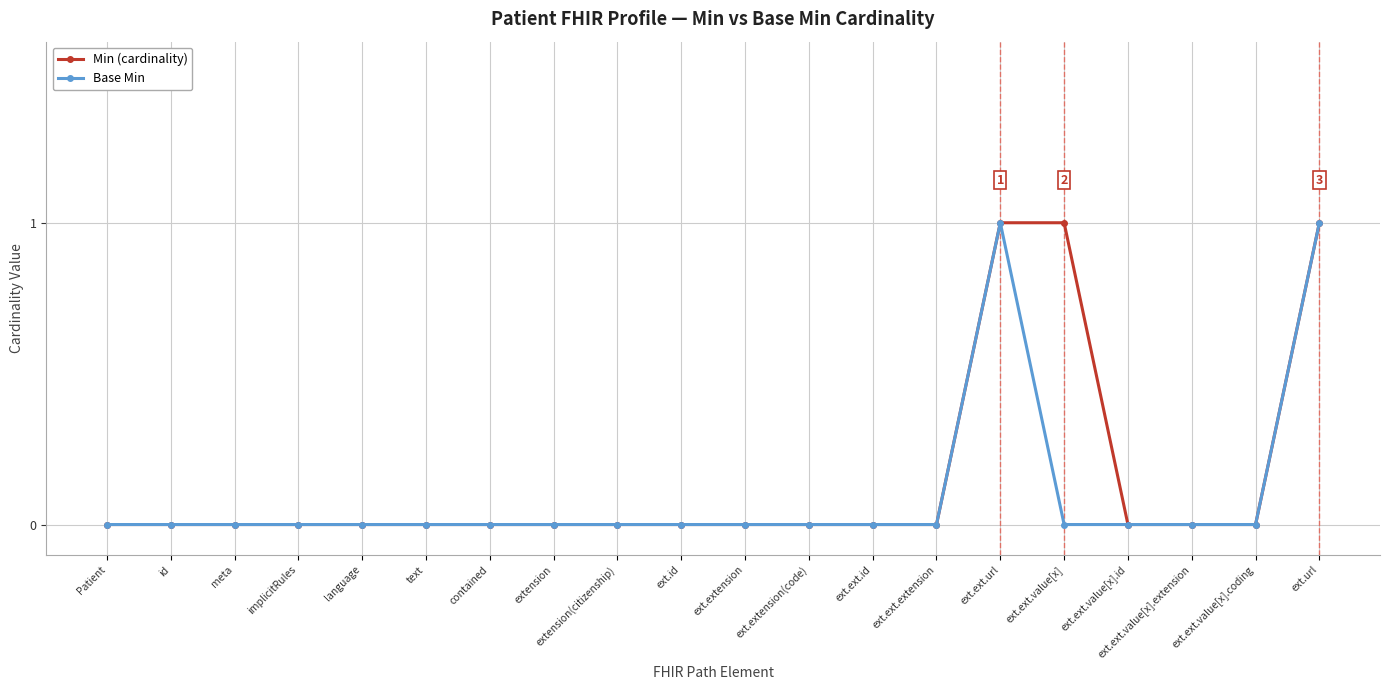

The Min (cardinality) series shows 0 at ext.ext.value[x].extension. True or false?

True